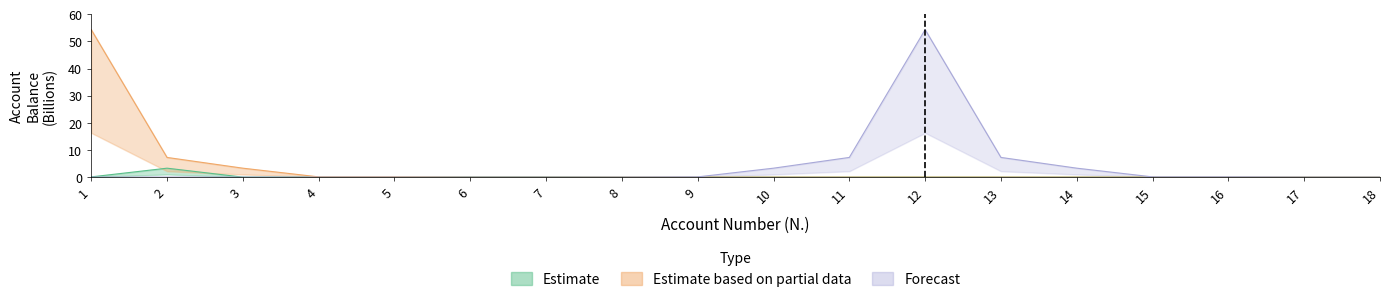

Does the chart have visible grid lines?

No